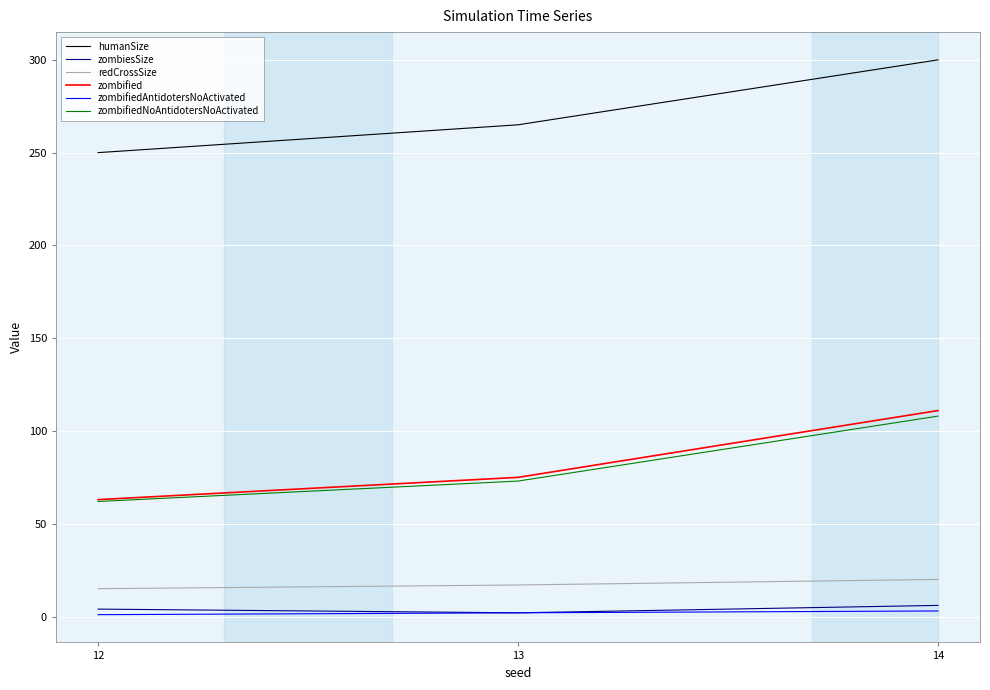

At which category is the sum across all series the highest?

14